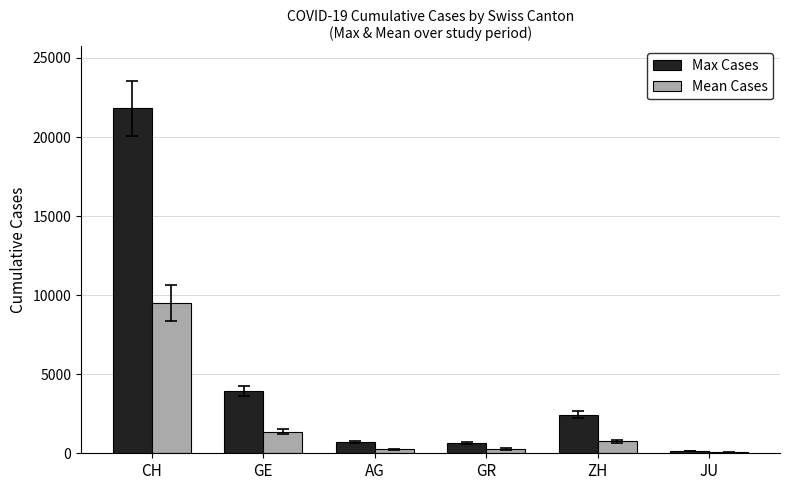

At which label does Max Cases reach its peak?

CH